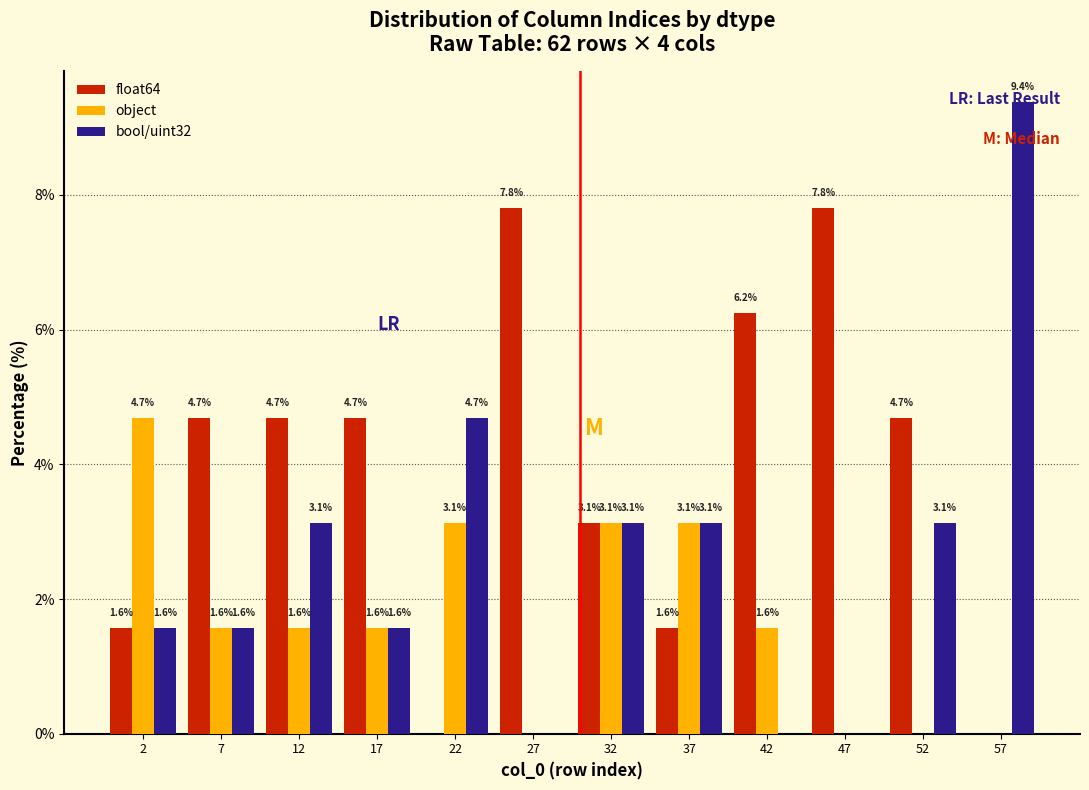

In the object series, which range on the x-axis has the tallest bar?

0 to 5